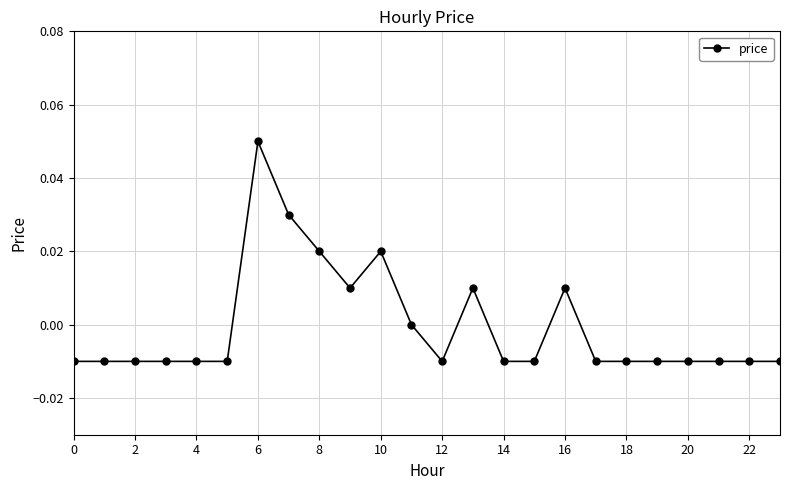

Reading left to right, what are all the values shown in this chart?

-0.0	-0.0	-0.0	-0.0	-0.0	-0.0	0.1	0.0	0.0	0.0	0.0	0.0	-0.0	0.0	-0.0	-0.0	0.0	-0.0	-0.0	-0.0	-0.0	-0.0	-0.0	-0.0